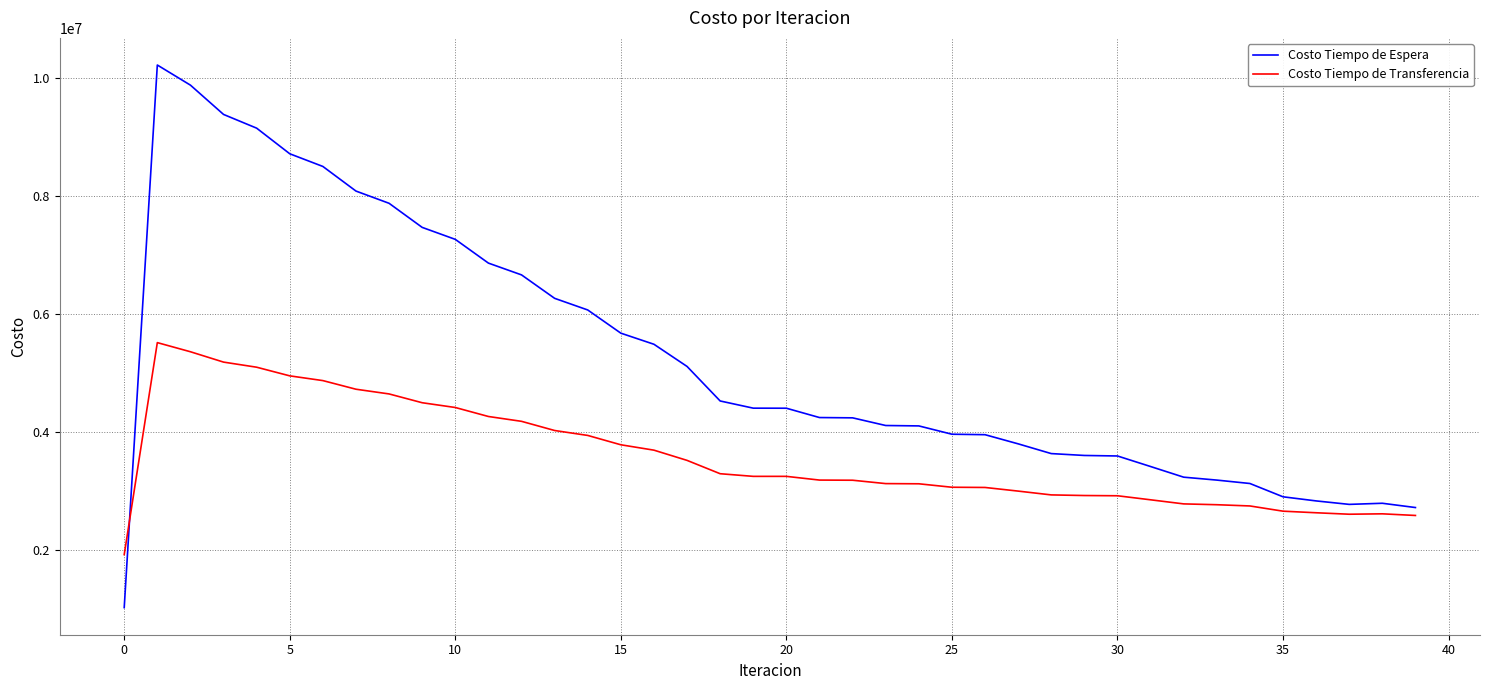

True or false: Costo Tiempo de Transferencia and Costo Tiempo de Espera cross at least once.

True